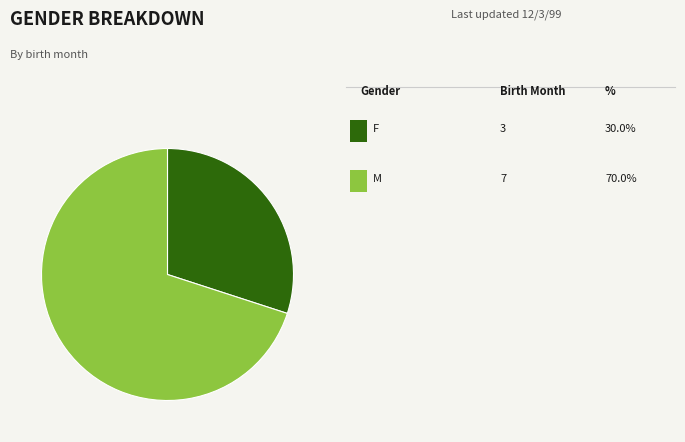

Is there a majority slice in this chart?

Yes